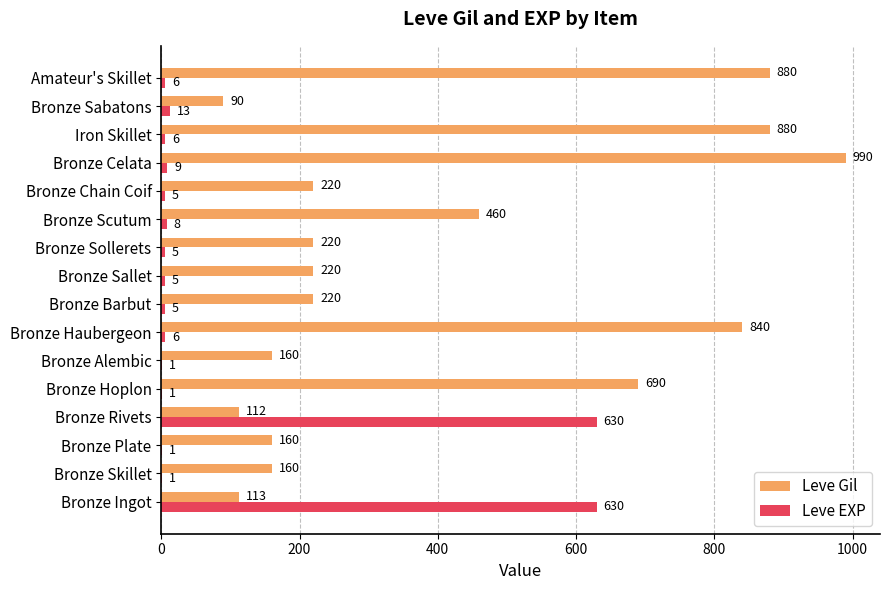

What are all the series names shown in the legend?

Leve Gil, Leve EXP